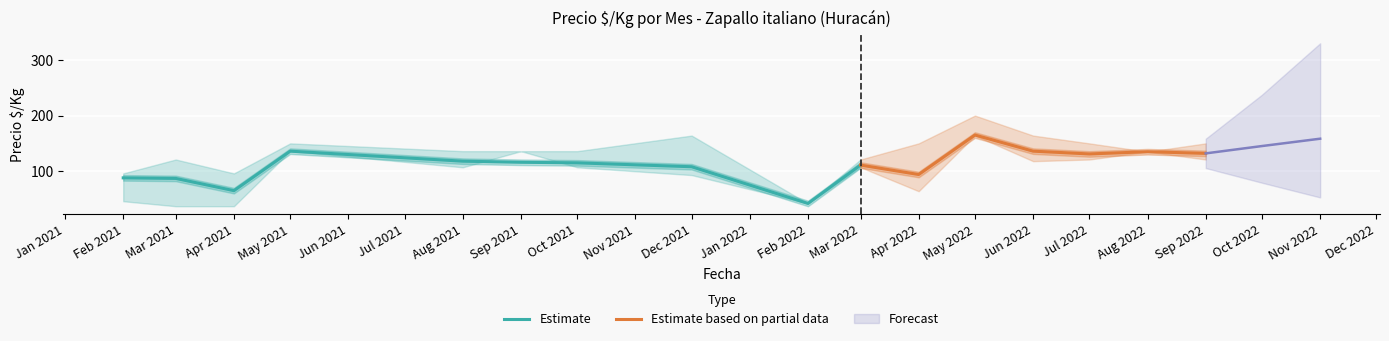

At 2021-08, list the series in order from smallest to largest.

Precio min, Precio promedio, Precio max